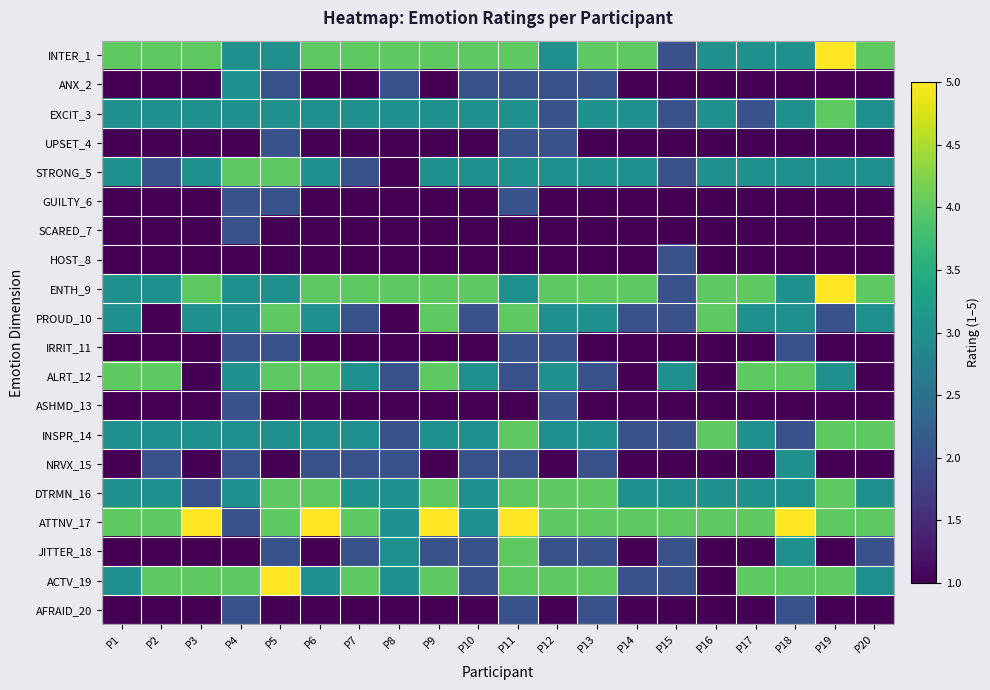

Which series has the widest spread of values?

ACTV_19